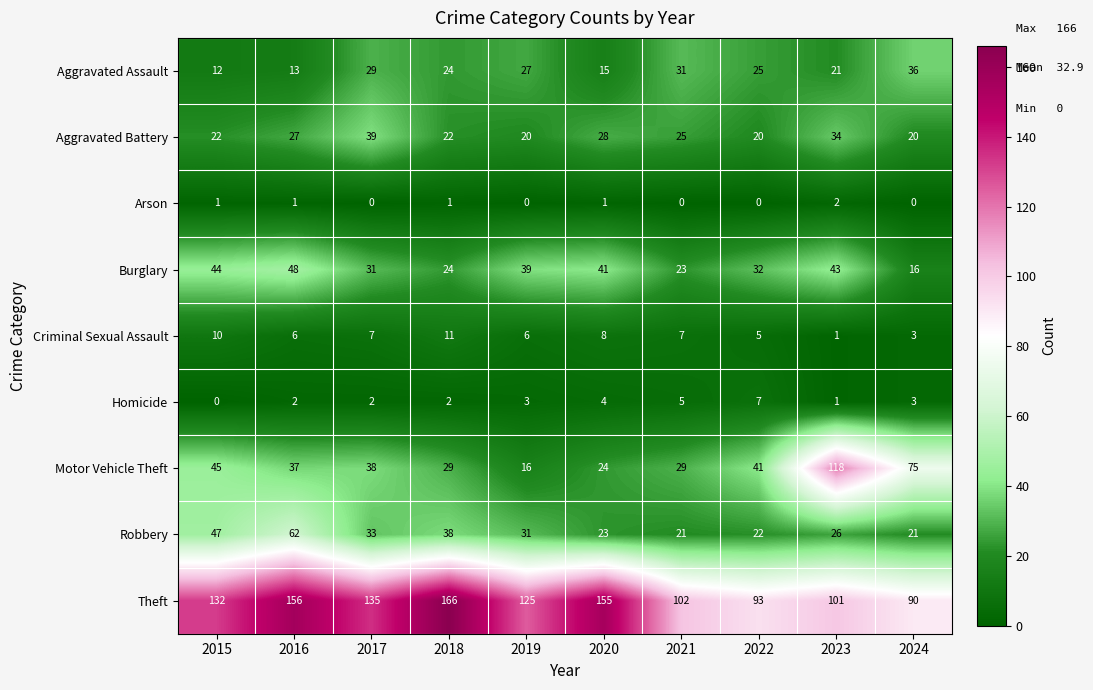

What is the total value across all series at 2023?

347